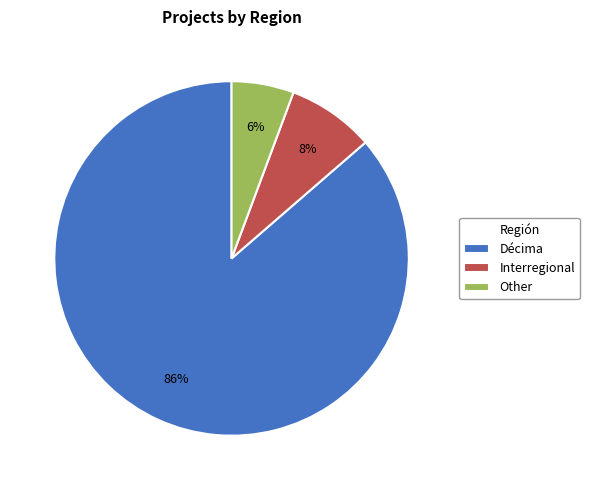

Is it true that Other is 6% of the pie?

True